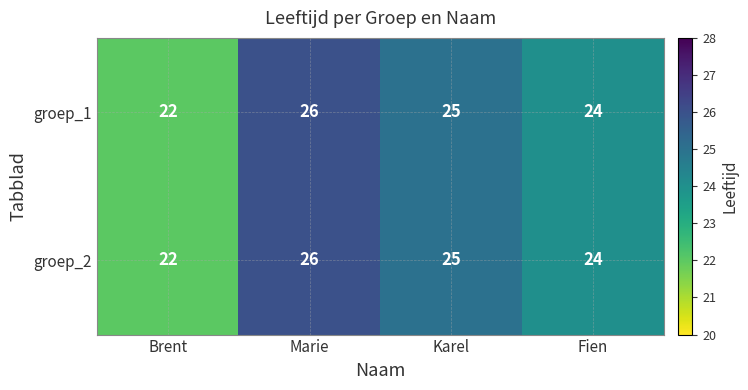

Rank the categories by groep_1 value from lowest to highest.

Brent, Fien, Karel, Marie